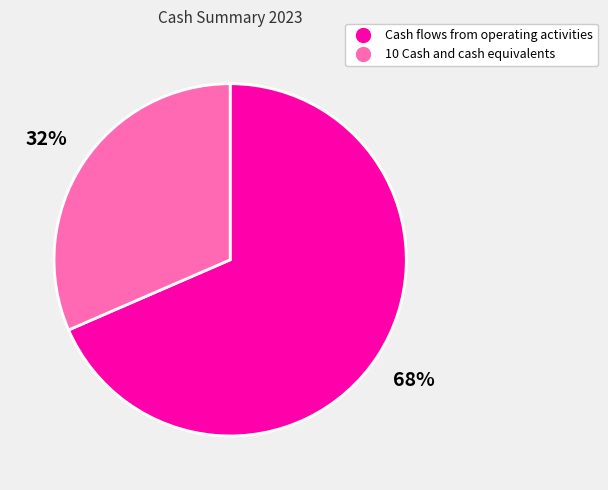

The 10 Cash and cash equivalents slice represents 32% of the pie. True or false?

True